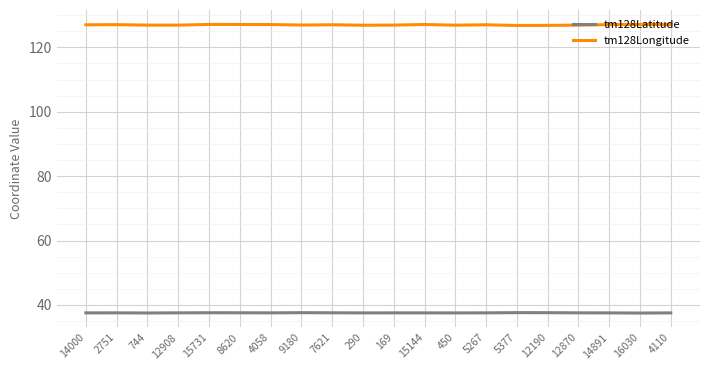

Which series has the largest range (max minus min)?

tm128Longitude